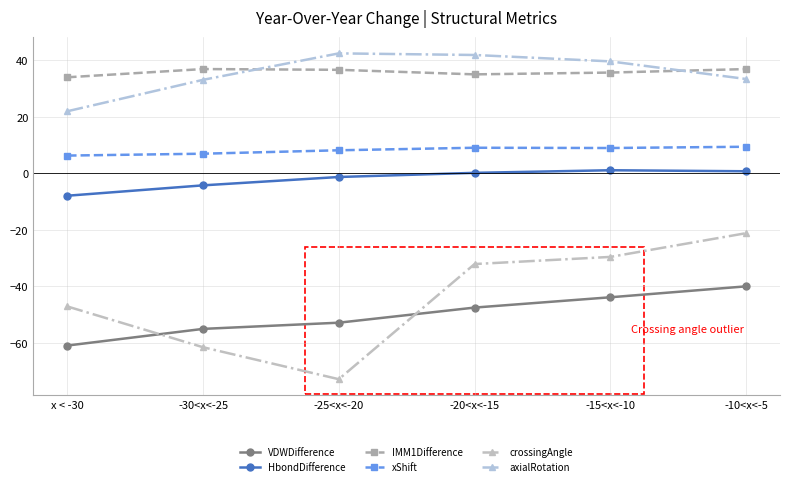

What is the total value across all series at -20<x<-15?

6.7